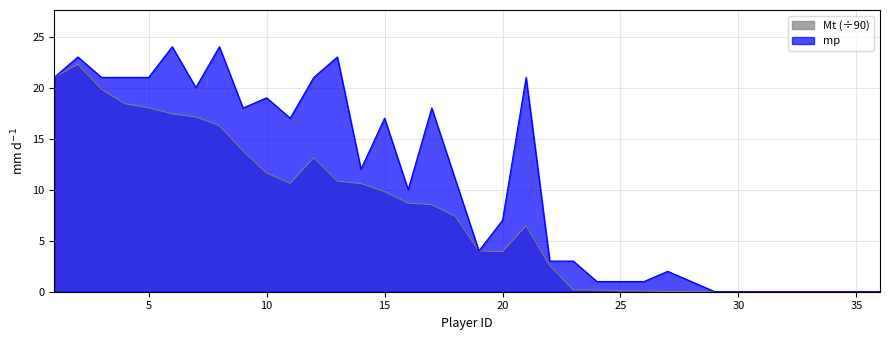

How many lines are shown in the chart?

2